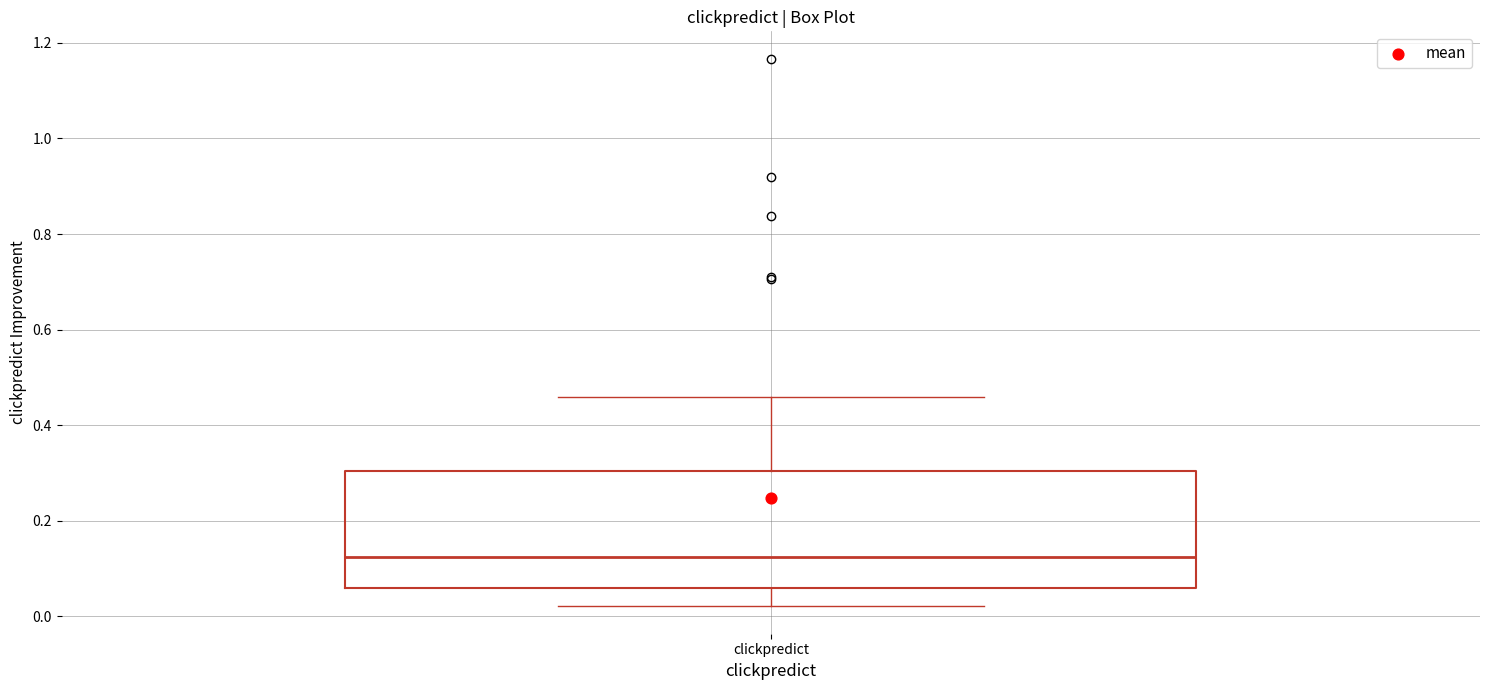

Transcribe this box plot: give where the median line is, the range the box spans, and where the two whiskers end, as read against the y-axis. The values are not printed on the chart, so give them approximately, as read against the axis.

median 0.12, box 0.06 to 0.30, whiskers 0.02 to 0.46